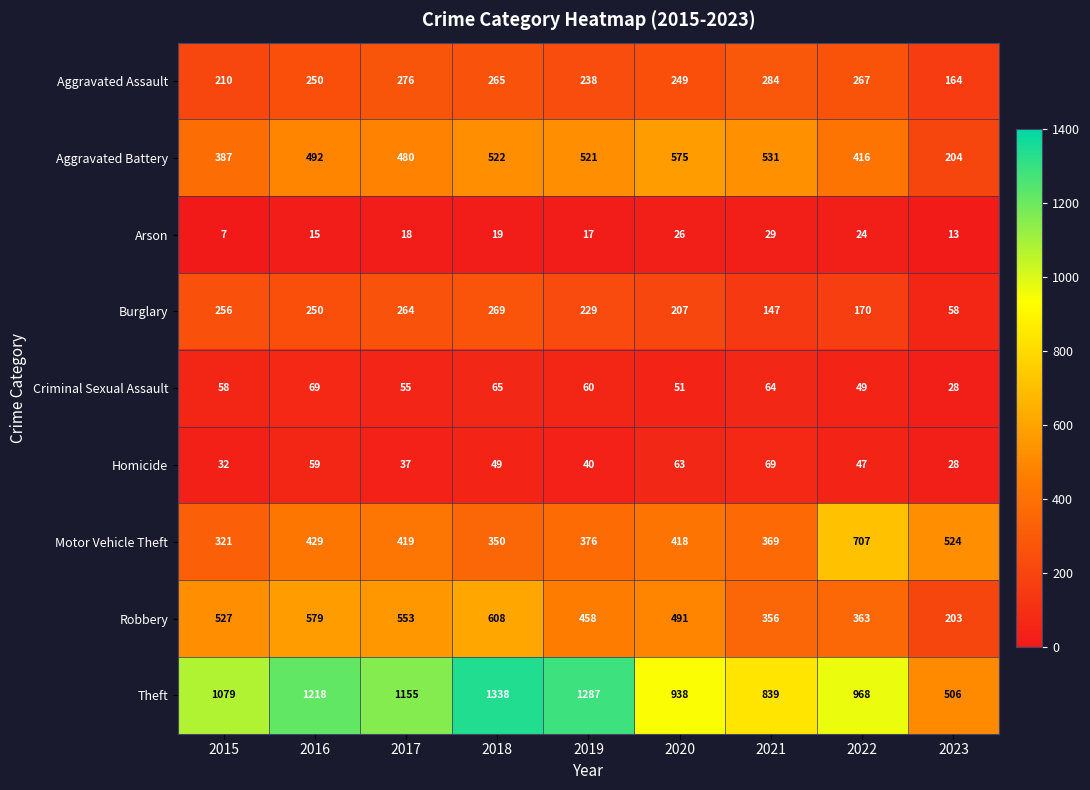

What is the lowest value of the Aggravated Battery series?

204